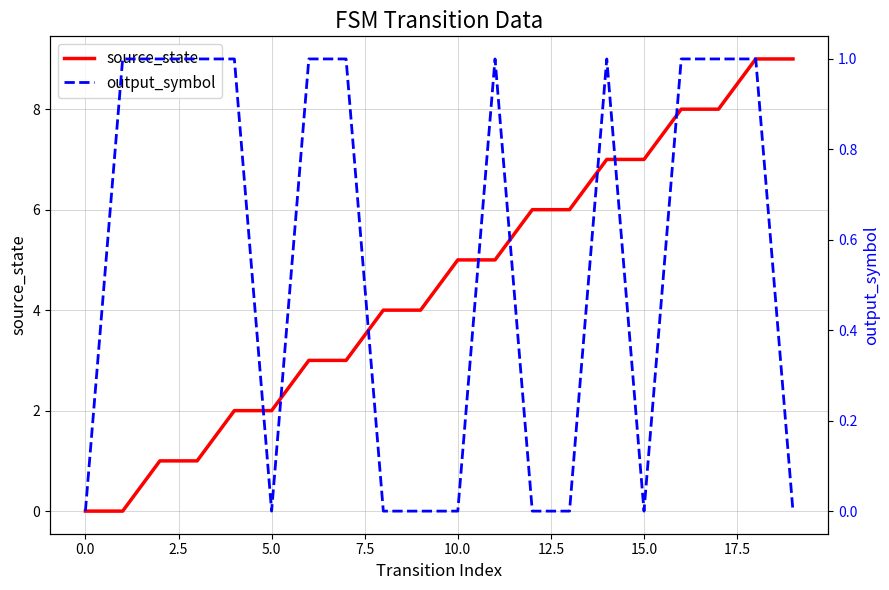

True or false: source_state has a value of 2 at 5.0.

True